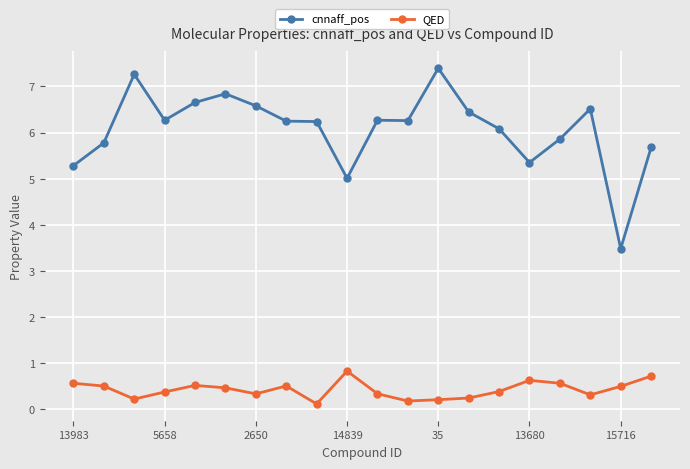

Which series has the widest spread of values?

cnnaff_pos